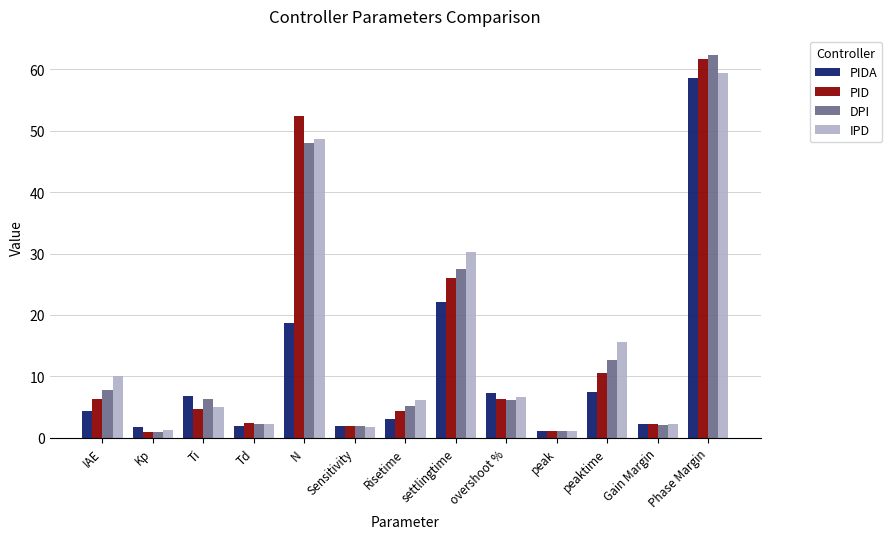

Is it true that IPD equals 2.3 at Gain Margin?

True